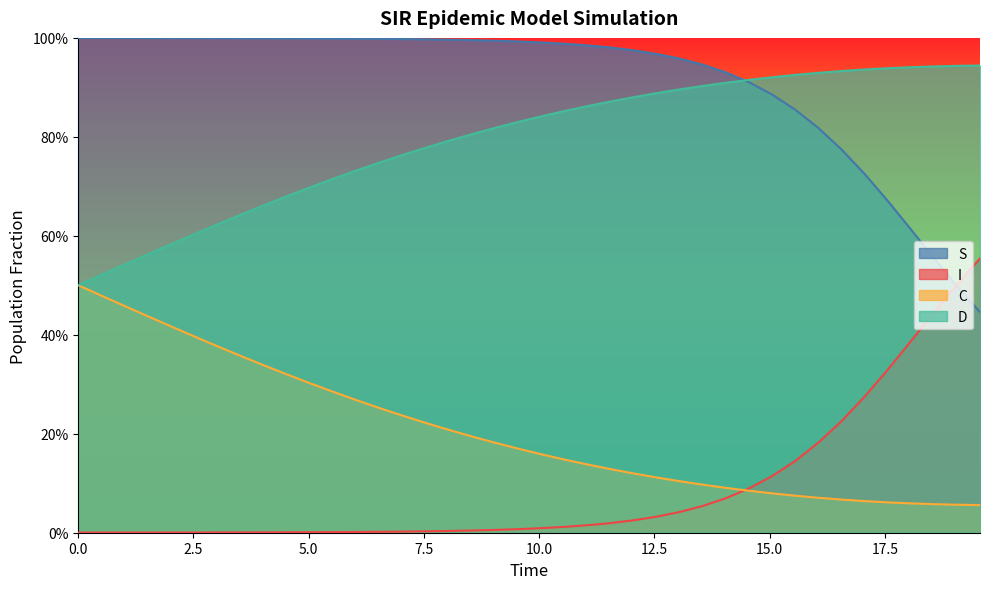

What are all the series names shown in the legend?

S, I, C, D